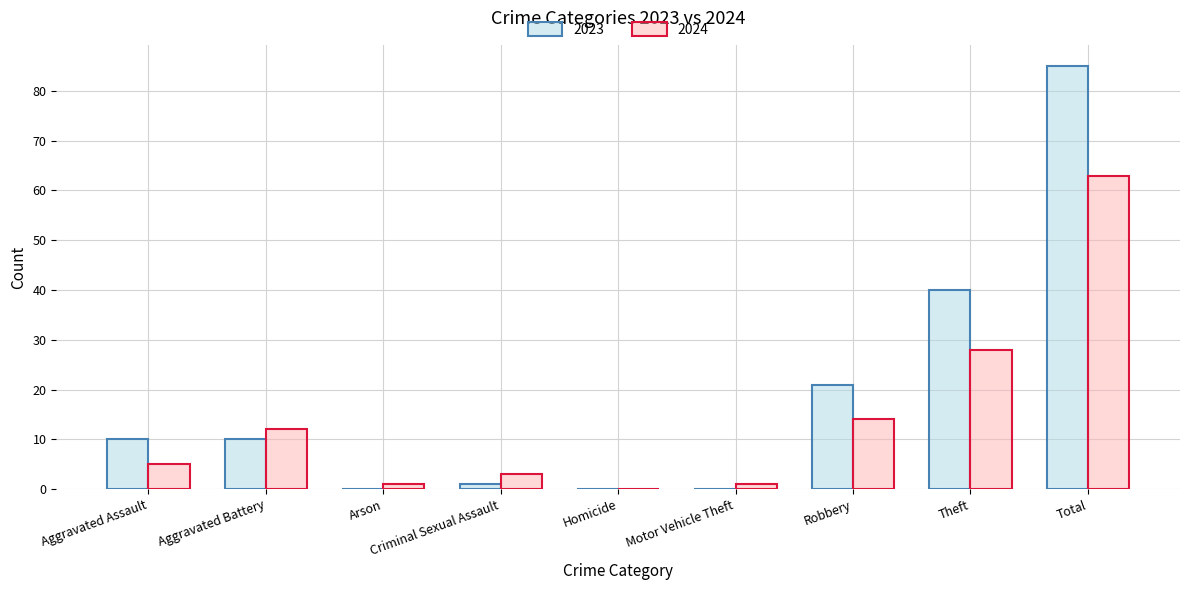

How many groups of bars are there?

9